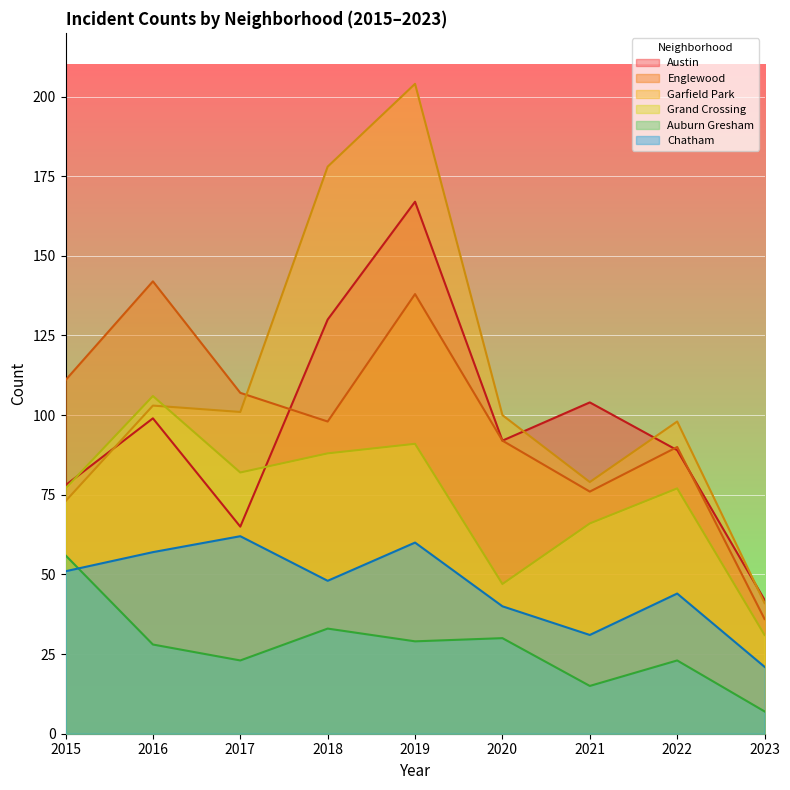

Reading left to right, what are all the values shown in this chart?

Austin: 78	99	65	130	167	92	104	89	42
Englewood: 111	142	107	98	138	92	76	90	36
Garfield Park: 73	103	101	178	204	100	79	98	41
Grand Crossing: 77	106	82	88	91	47	66	77	31
Auburn Gresham: 56	28	23	33	29	30	15	23	7
Chatham: 51	57	62	48	60	40	31	44	21